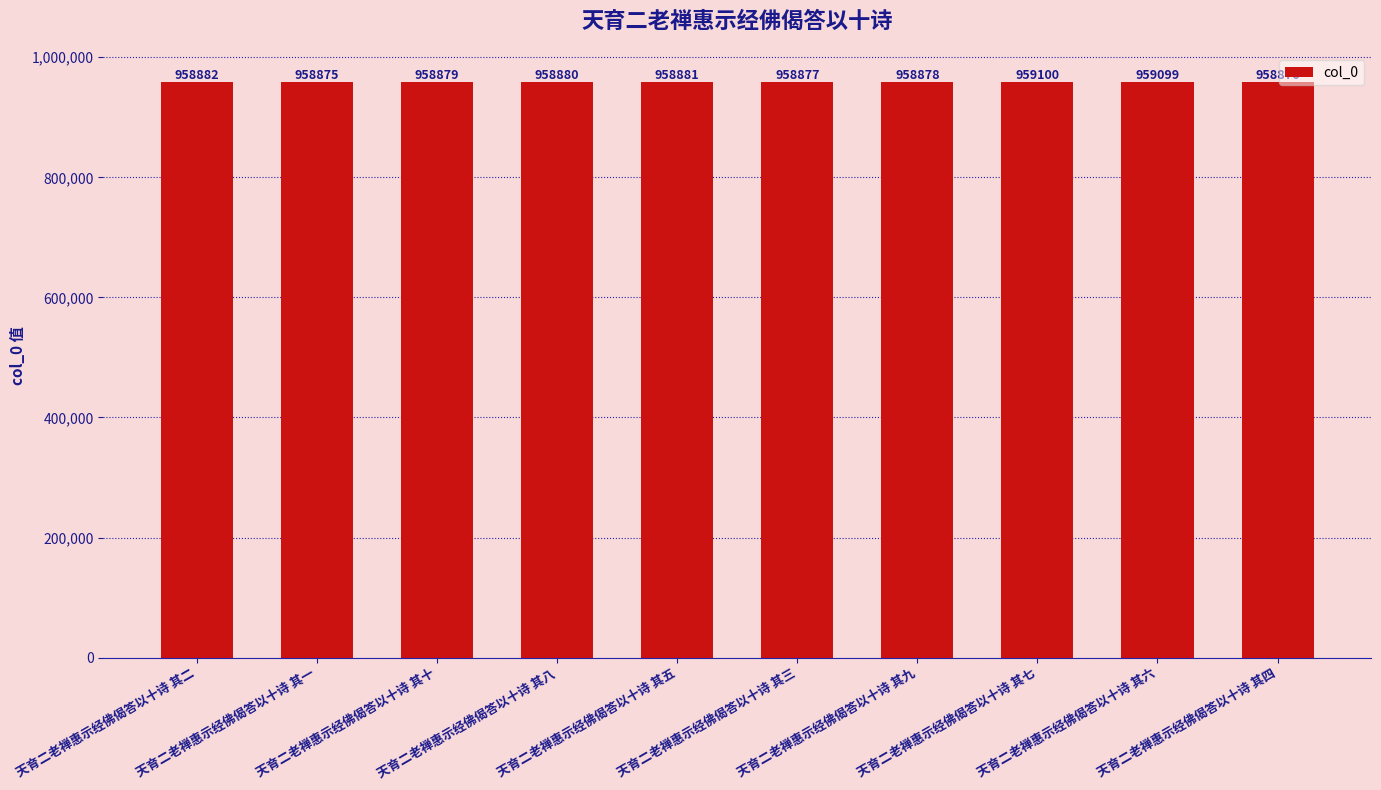

What is the label of the 3rd bar from the left?

天育二老禅惠示经佛偈答以十诗 其十